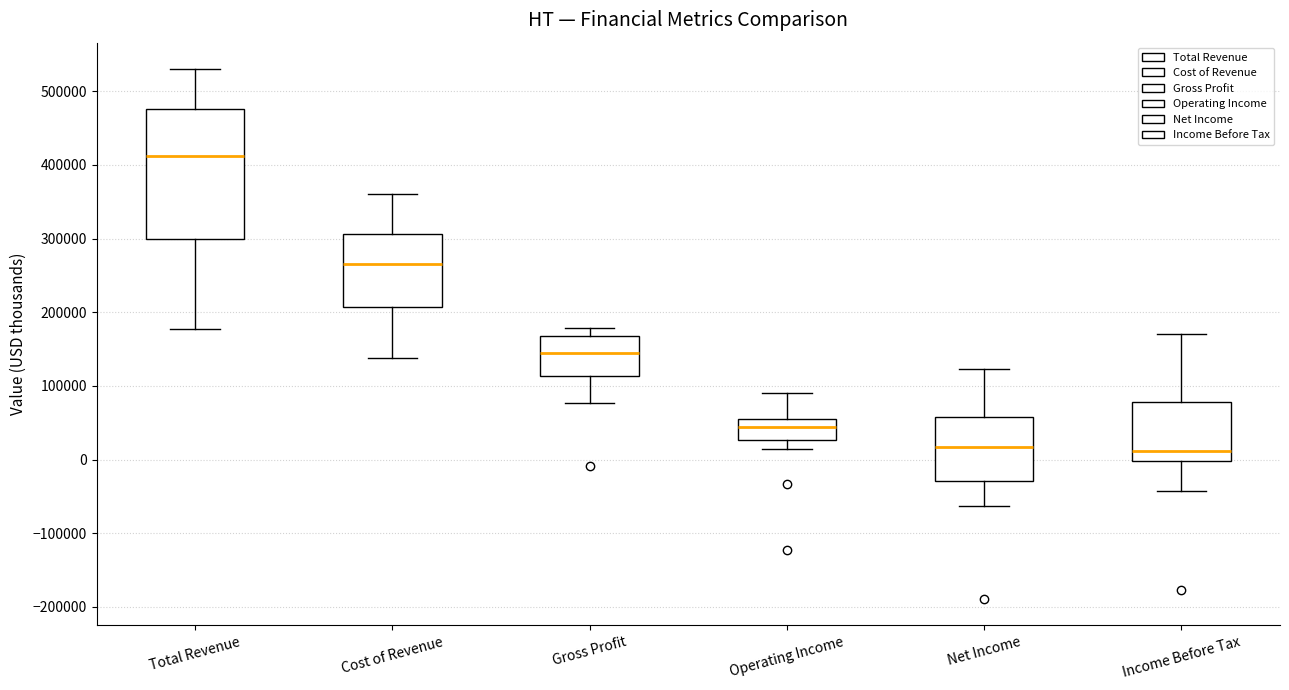

Reading left to right, transcribe this box plot: for each box, give where its median line is, the range the box spans, and where its two whiskers end, as read against the y-axis. The values are not printed on the chart, so give them approximately, as read against the axis.

Total Revenue: median 410000, box 300000 to 480000, whiskers 180000 to 530000
Cost of Revenue: median 270000, box 210000 to 310000, whiskers 140000 to 360000
Gross Profit: median 150000, box 110000 to 170000, whiskers 80000 to 180000
Operating Income: median 40000, box 30000 to 60000, whiskers 20000 to 90000
Net Income: median 20000, box -30000 to 60000, whiskers -60000 to 120000
Income Before Tax: median 10000, box 0 to 80000, whiskers -40000 to 170000